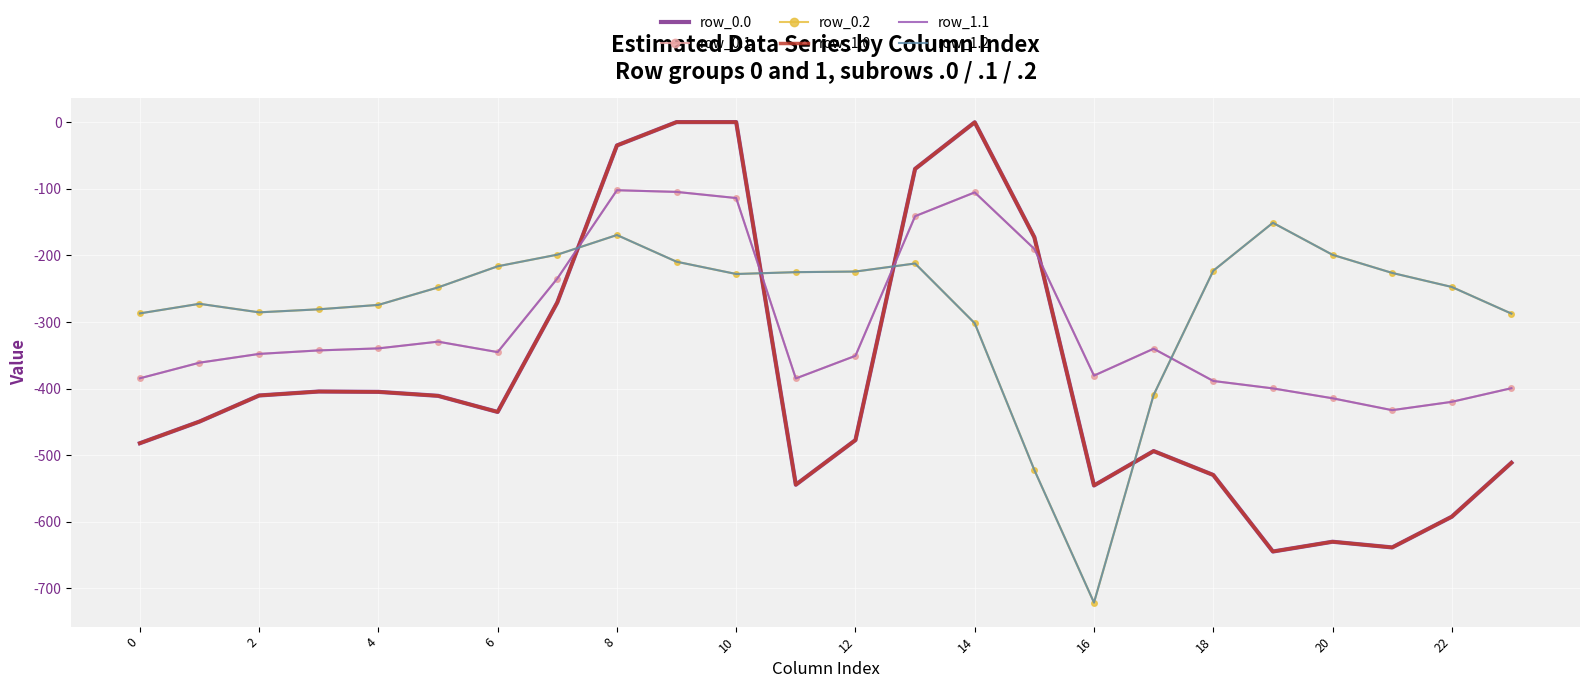

True or false: row_1.2 has more than 2 interior local peaks.

True